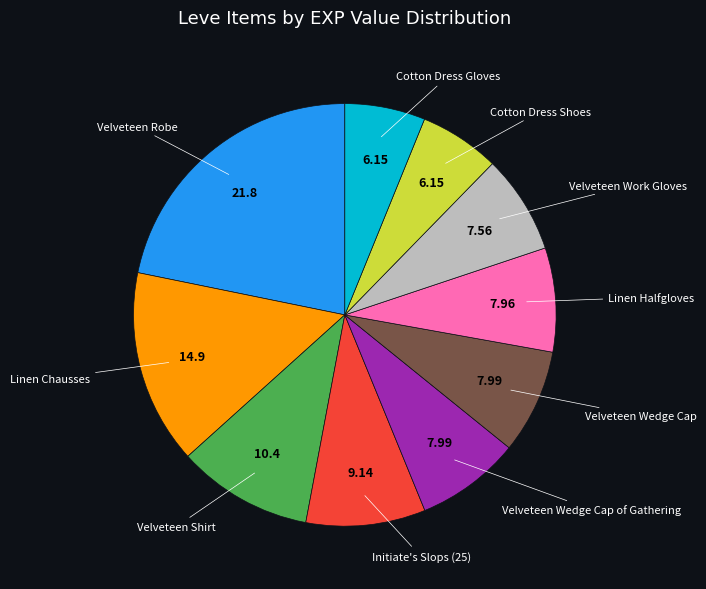

Is there any slice that represents more than half of the pie?

No